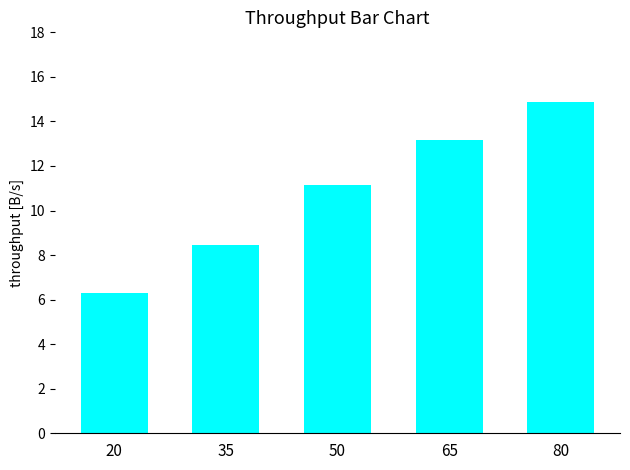

Rank the categories by value from highest to lowest.

80, 65, 50, 35, 20